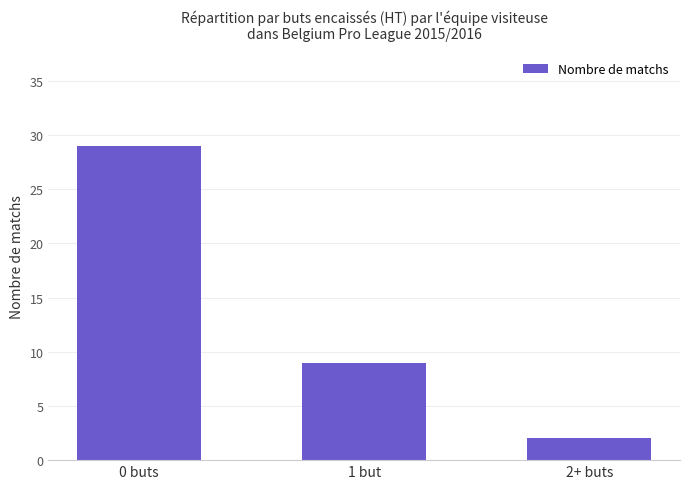

How many values are below 9?

1